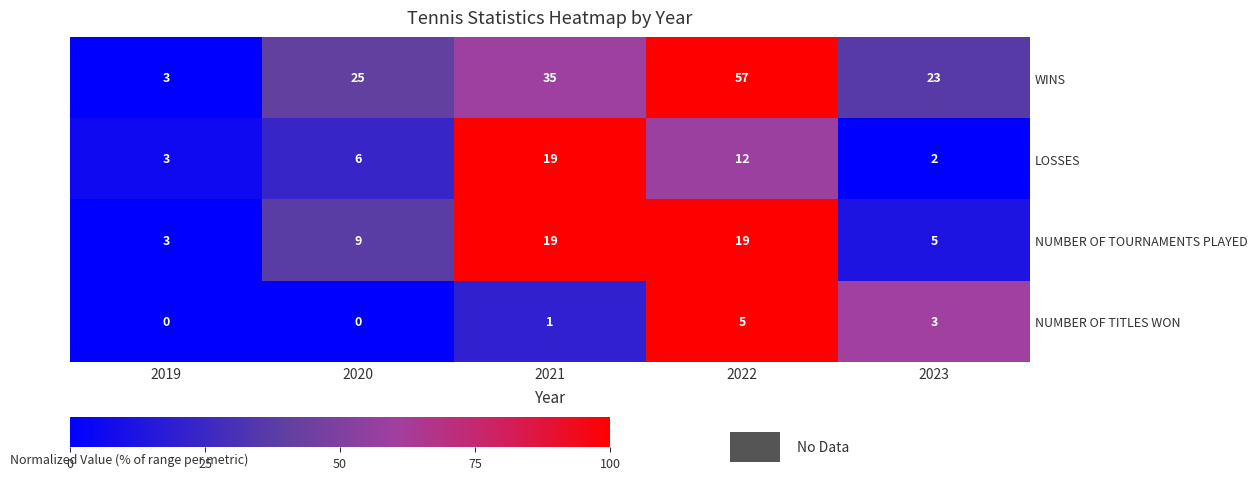

Count the NUMBER OF TOURNAMENTS PLAYED values in the range 5 to 19.

4